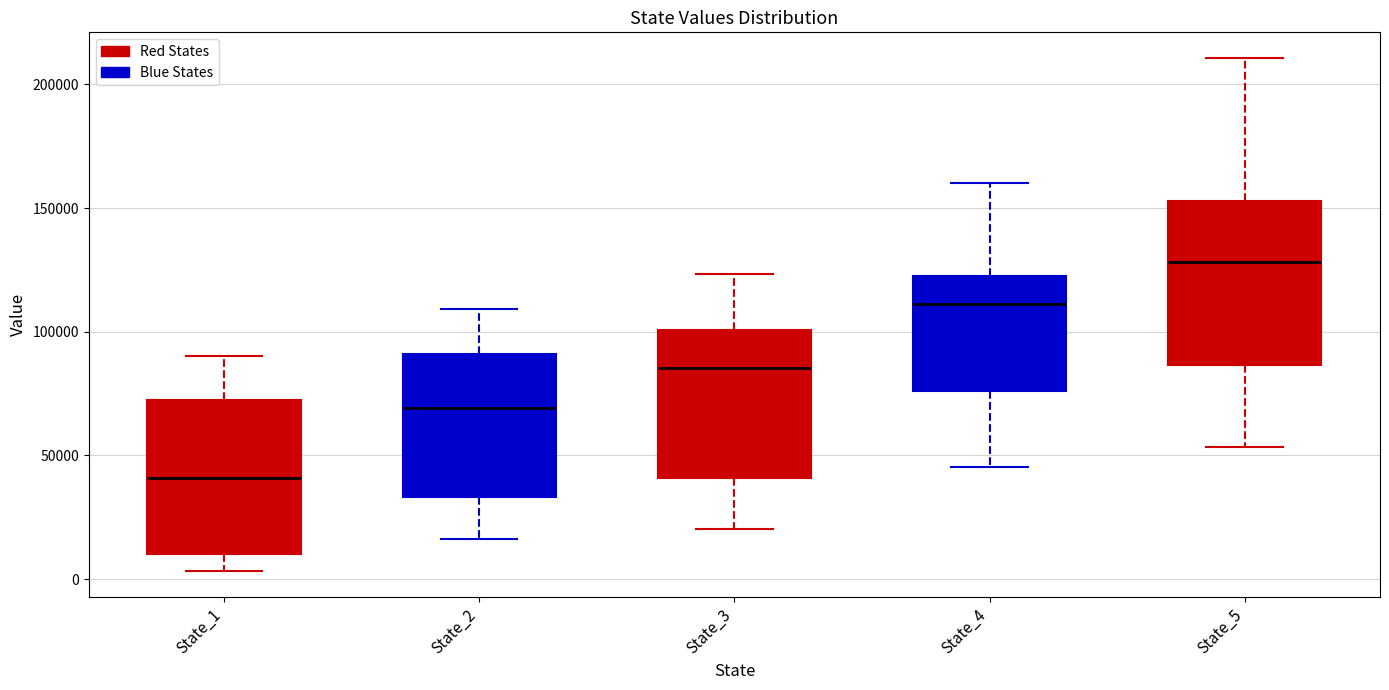

Where does the upper whisker of the box for State_5 end on the y-axis? The values are not printed on the chart, so give them approximately, as read against the axis.

210000